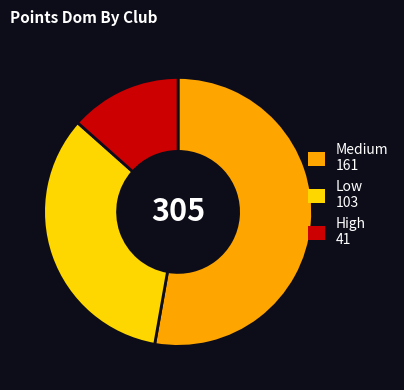

Does any single category account for the majority?

Yes